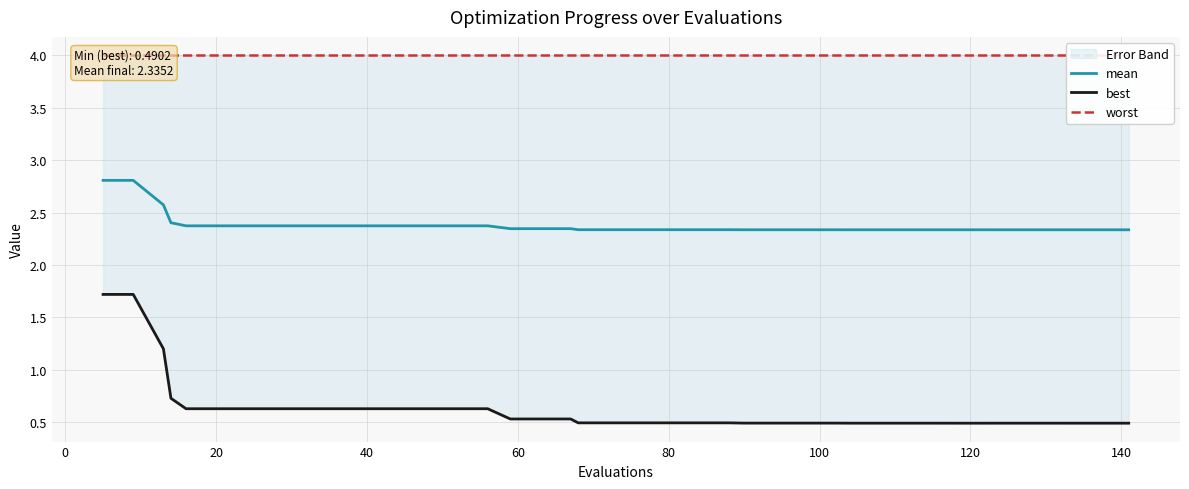

What is the lowest value of the worst series?

4.0